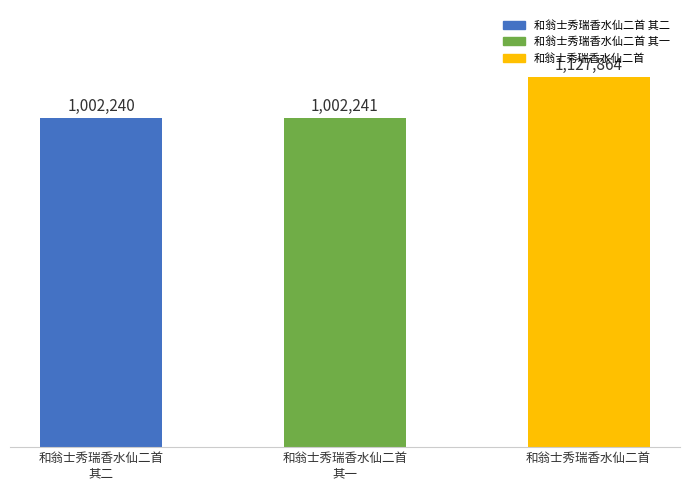

What is the sum of all values?

3132345